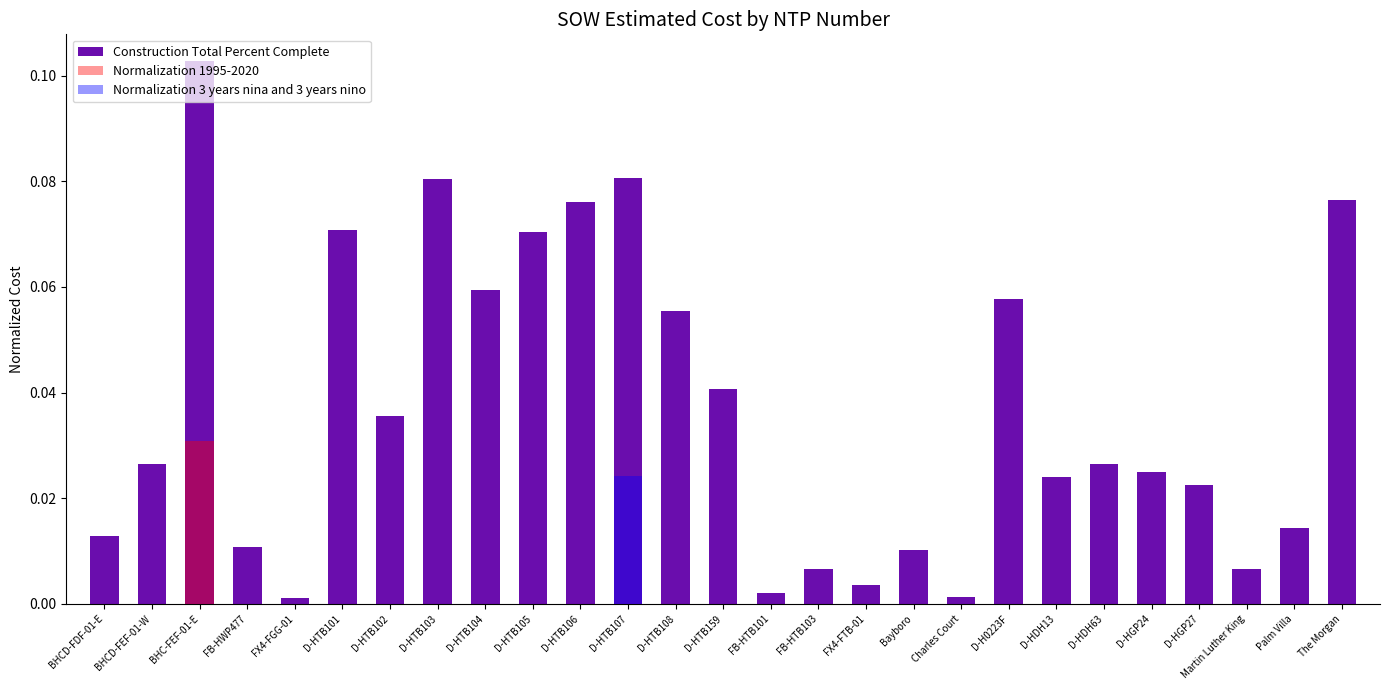

Count the number of categories in the chart.

27